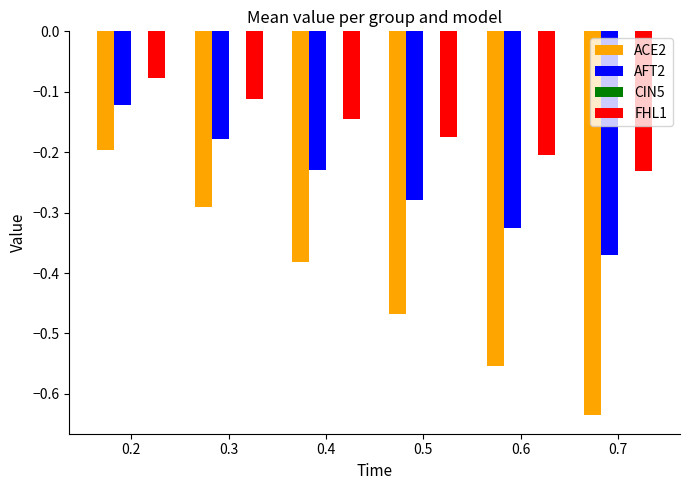

At which category is the sum across all series the highest?

0.2